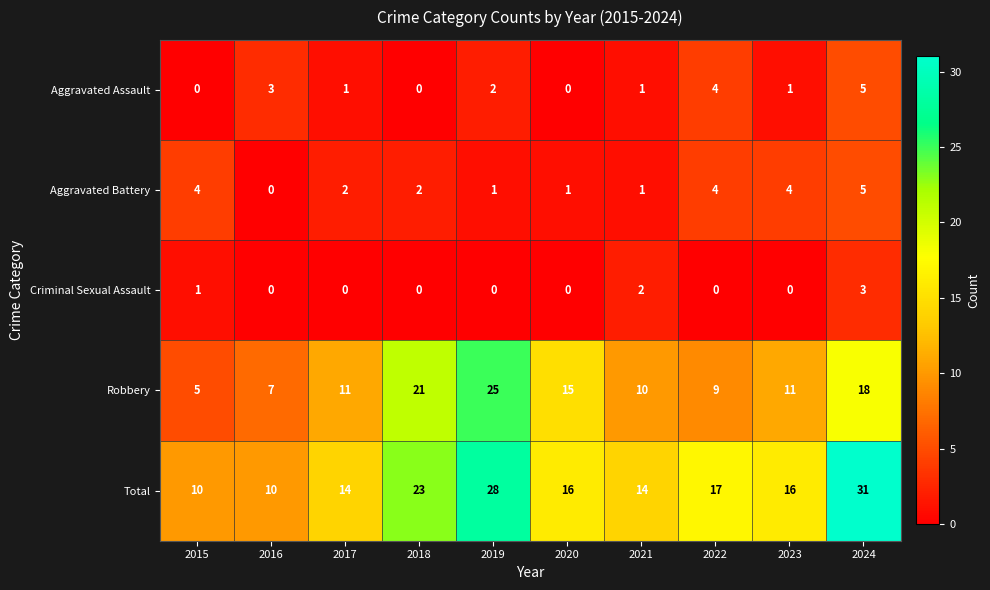

Is it true that Robbery equals 10 at 2021?

True